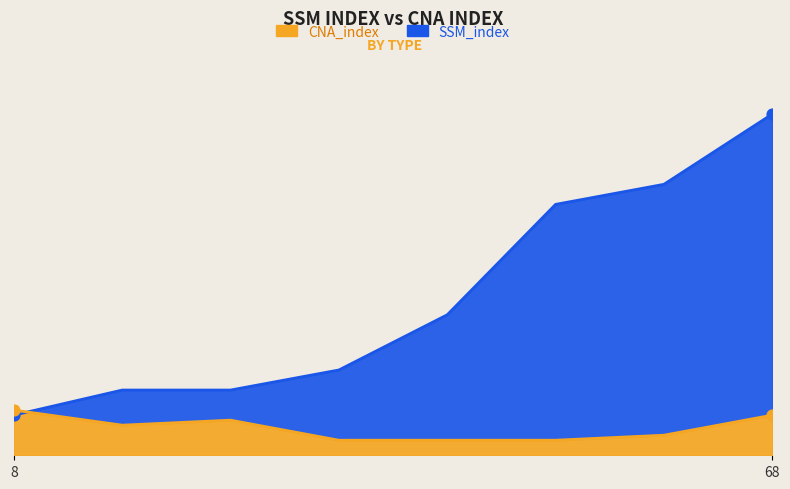

What are all the series names shown in the legend?

SSM_index, CNA_index